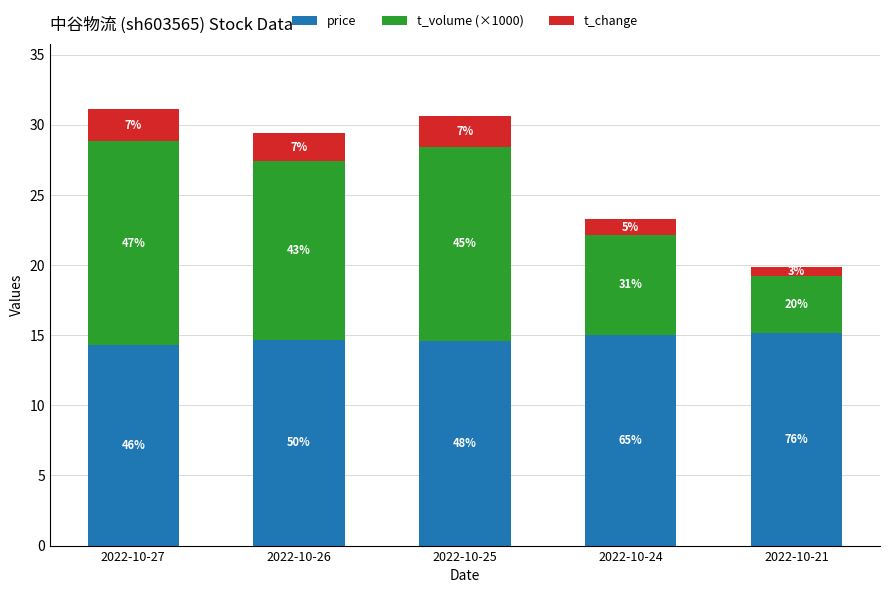

How many bars are there in total?

5